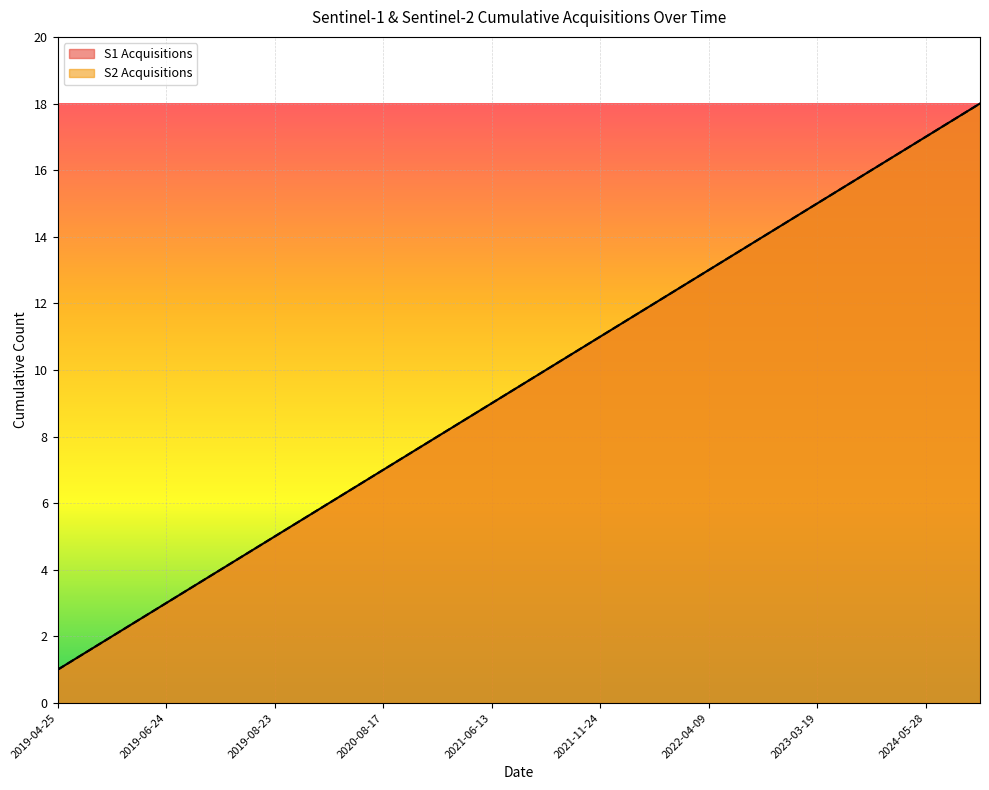

What is the total value across all series at 2022-08-07?

28